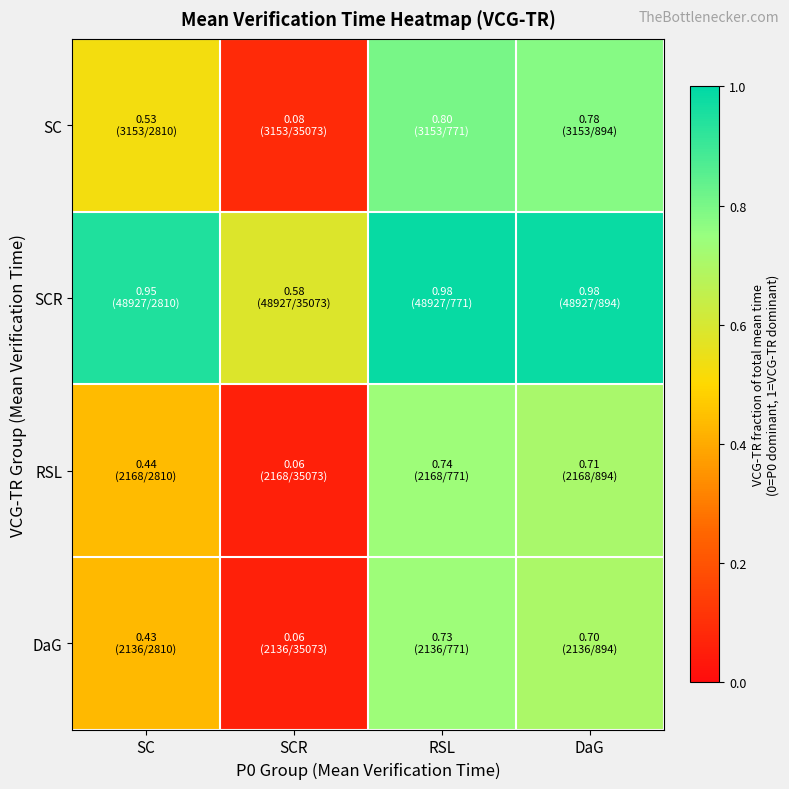

Which series has the widest spread of values?

SC